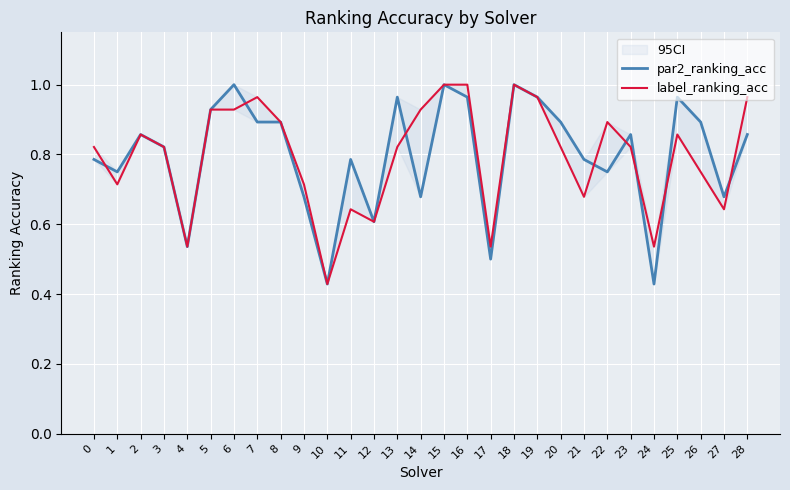

At which label does par2_ranking_acc reach its minimum?

10